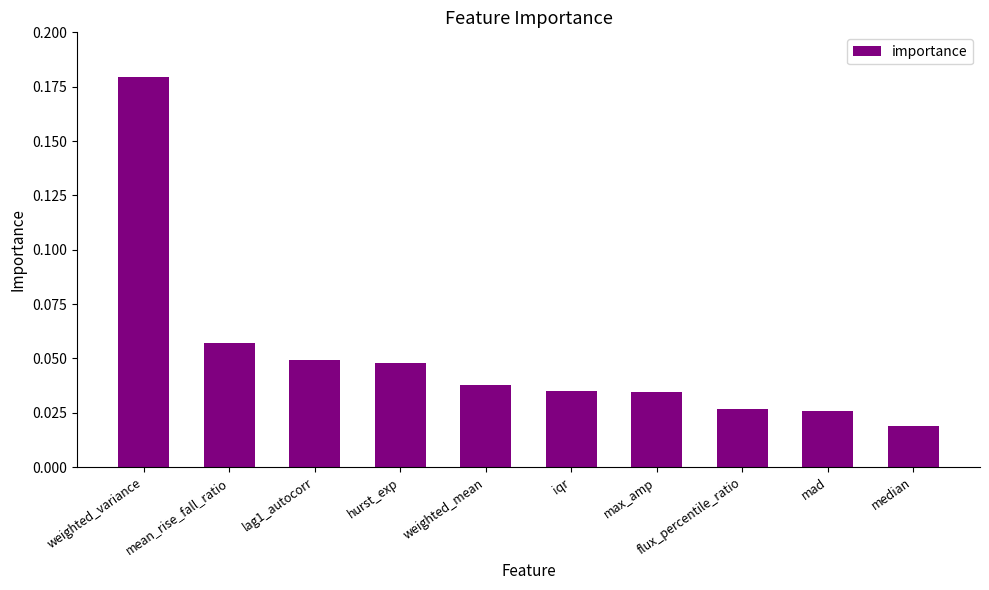

Where is the data nearest to the value 0?

median